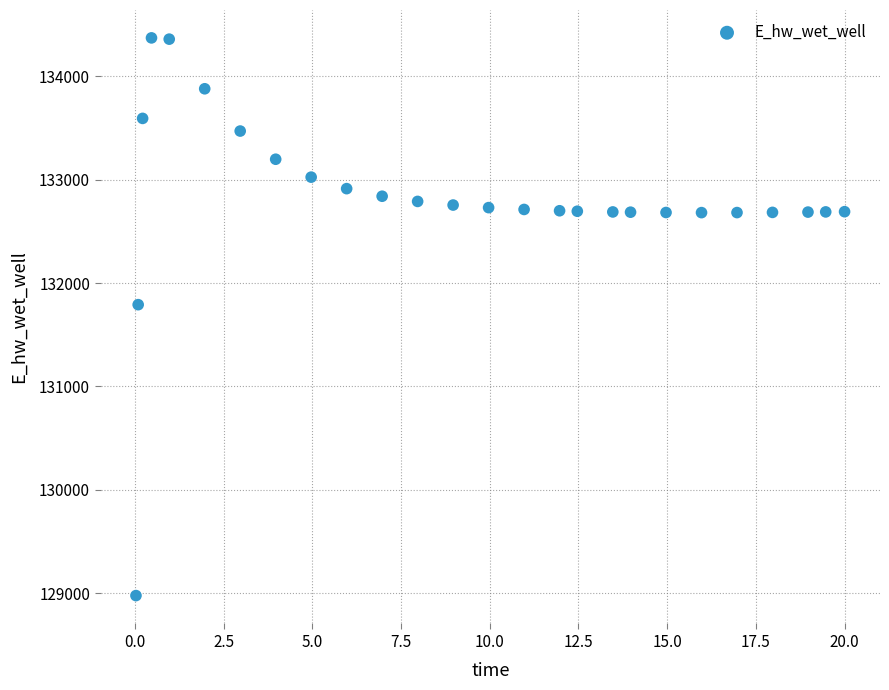

What is the range of X values (max minus min)?

20.0